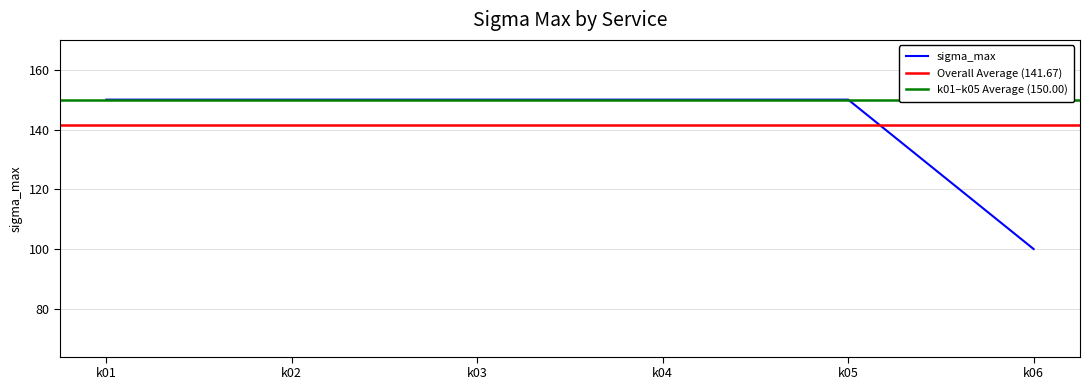

How many data points are less than 150?

1